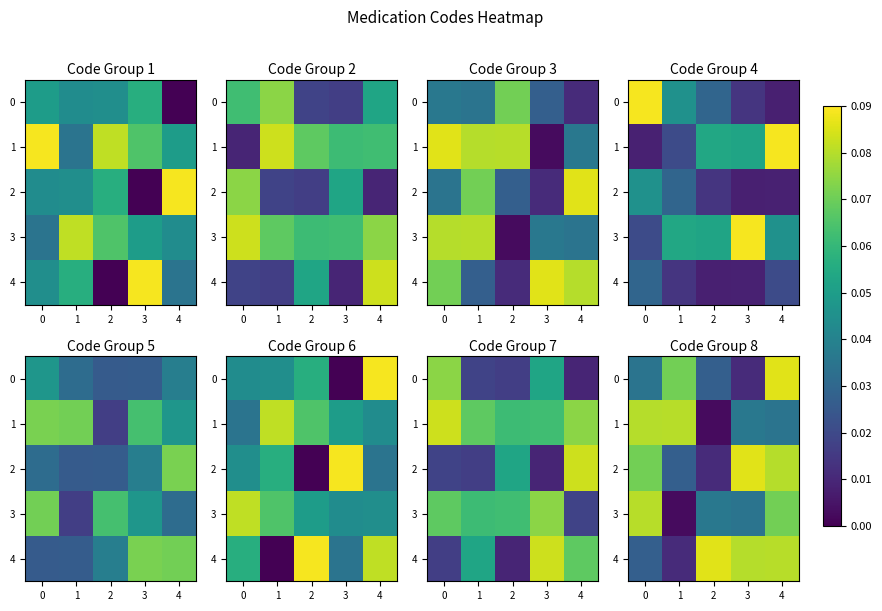

At which category does the chart reach its peak across all series?

4